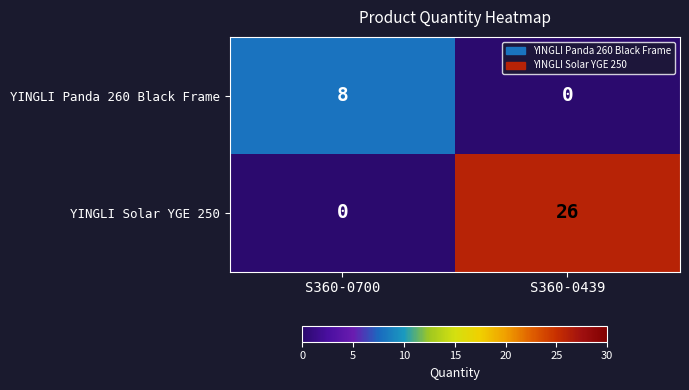

Reading left to right, transcribe all the data shown in this chart.

YINGLI Panda 260 Black Frame: S360-0700=8	S360-0439=0
YINGLI Solar YGE 250: S360-0700=0	S360-0439=26